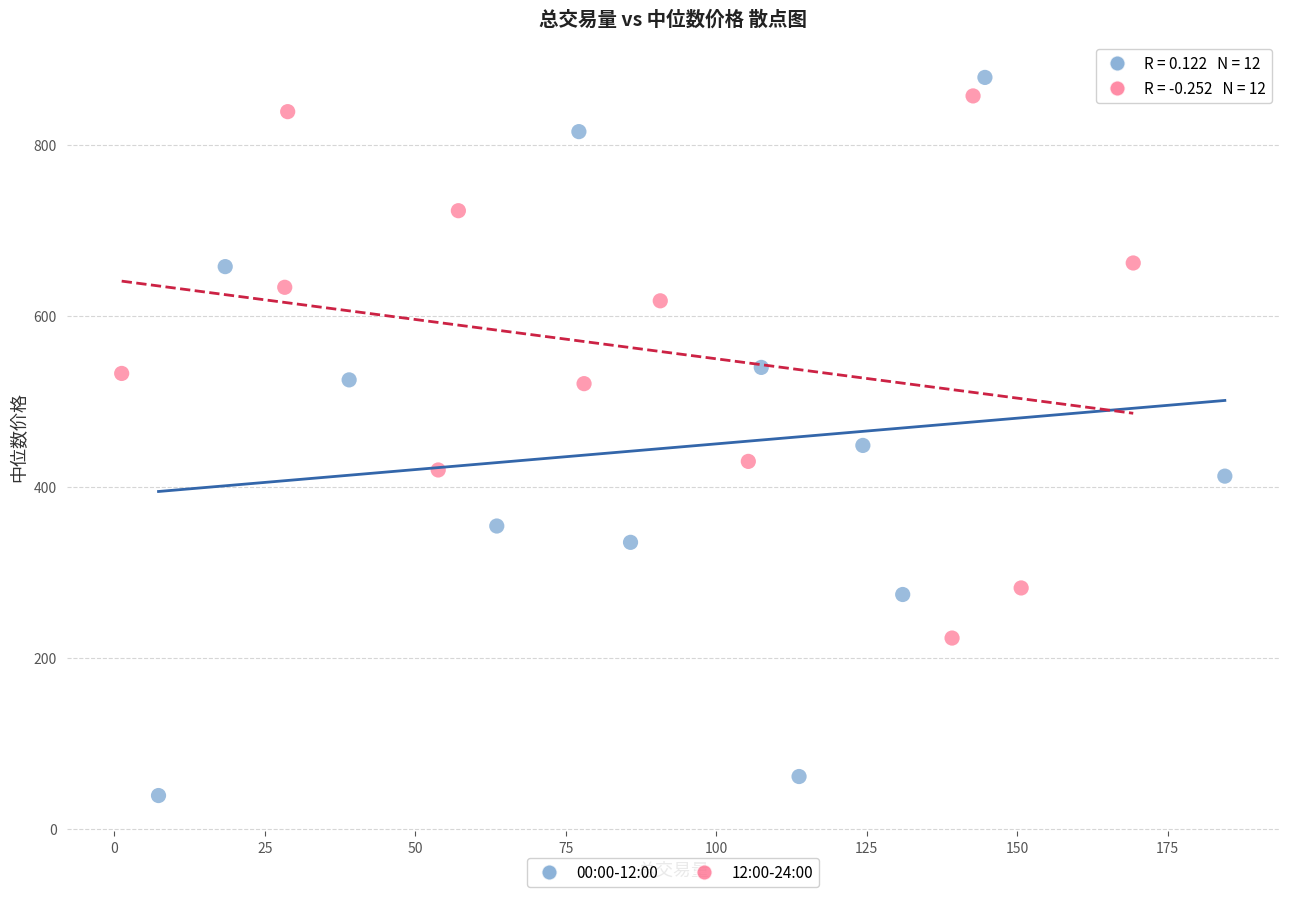

Which series reaches the minimum Y coordinate?

00:00-12:00